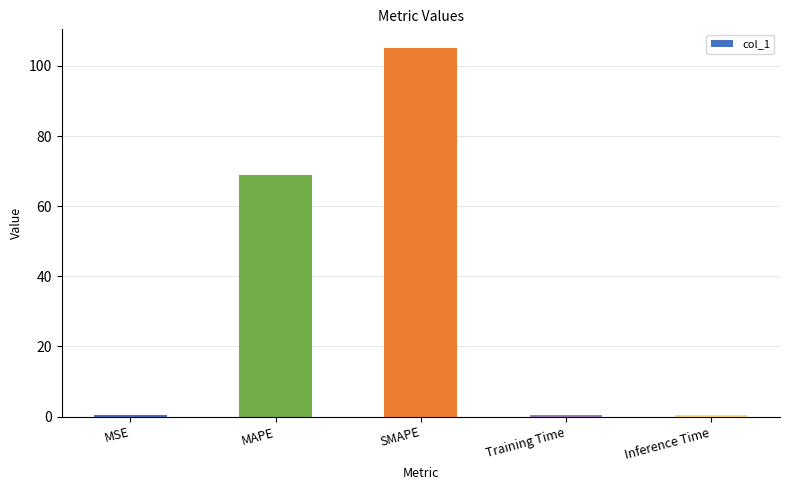

What is the change in value from SMAPE to Inference Time?

-104.8